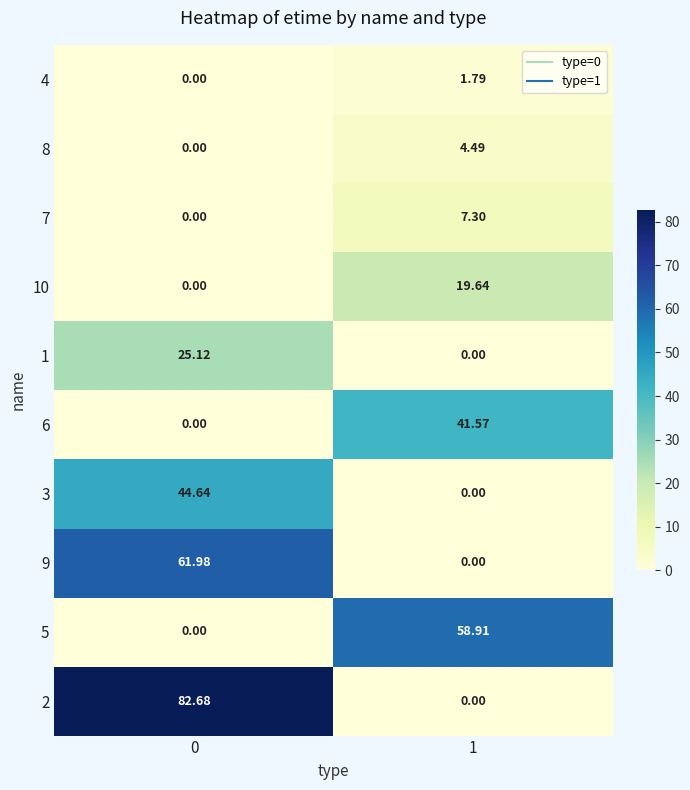

Is the value of 4 at 0 greater than the value of 6 at 1?

No